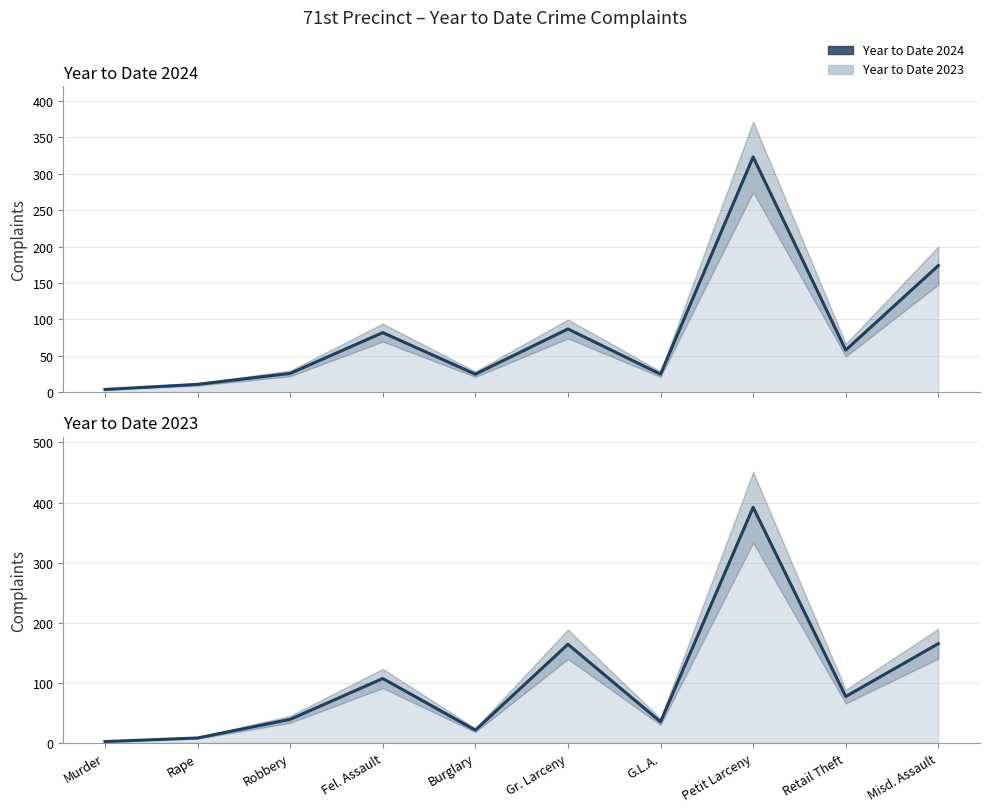

The Year to Date 2024 series shows 87 at Gr. Larceny. True or false?

True